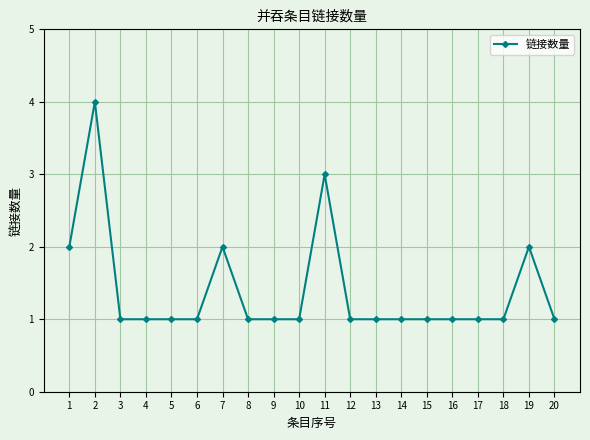

What is the value of the 9th point from the left?

1